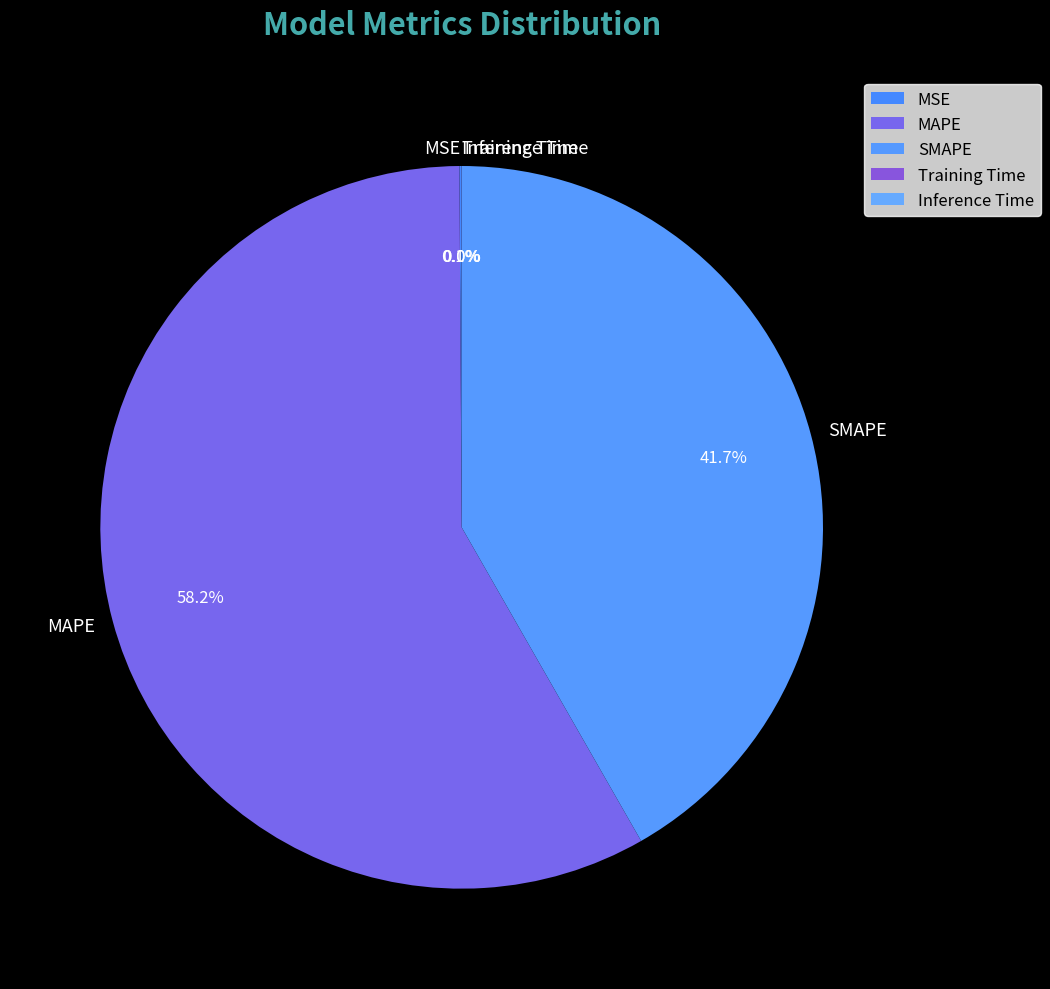

What percentage is NOT represented by SMAPE?

58.3%